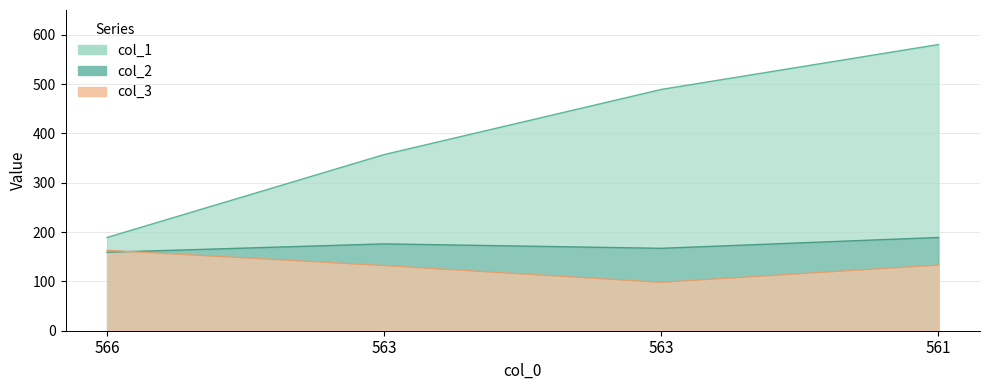

At which category does the chart reach its minimum across all series?

563